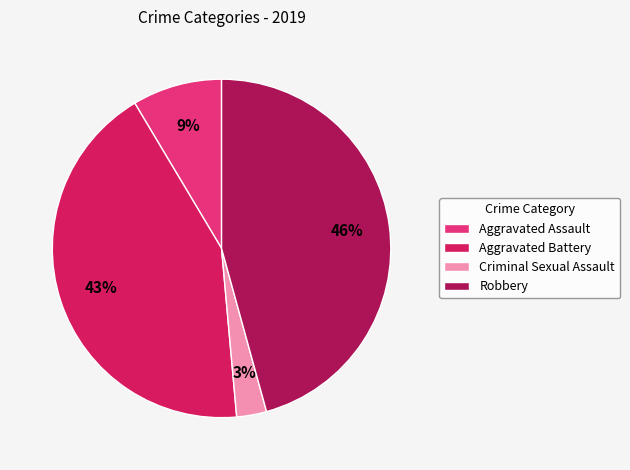

The Aggravated Assault slice represents 23% of the pie. True or false?

False